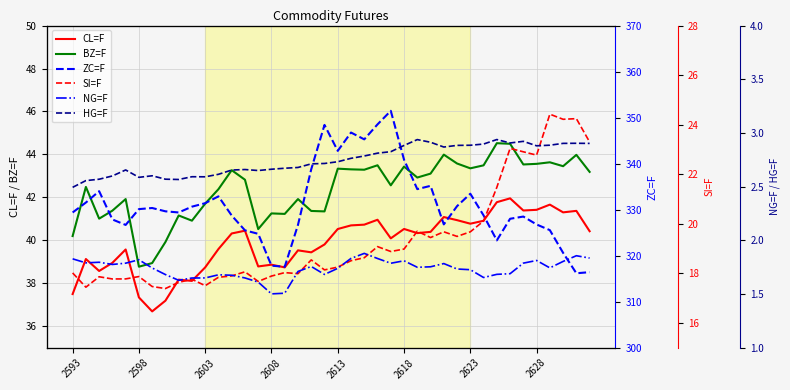

What are all the series names shown in the legend?

CL=F, BZ=F, ZC=F, SI=F, NG=F, HG=F